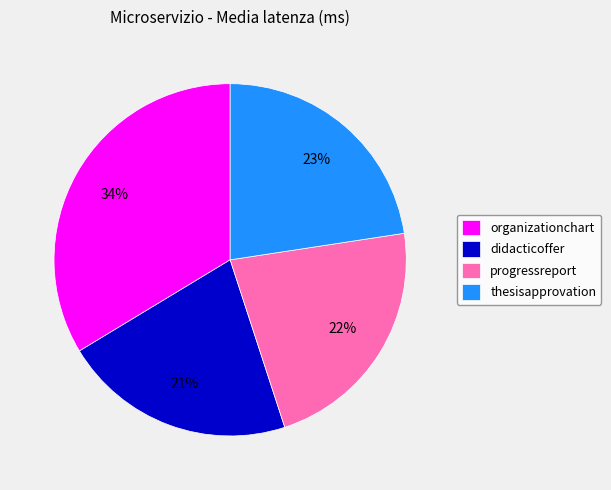

What percentage is the organizationchart slice, to the nearest percent?

34%